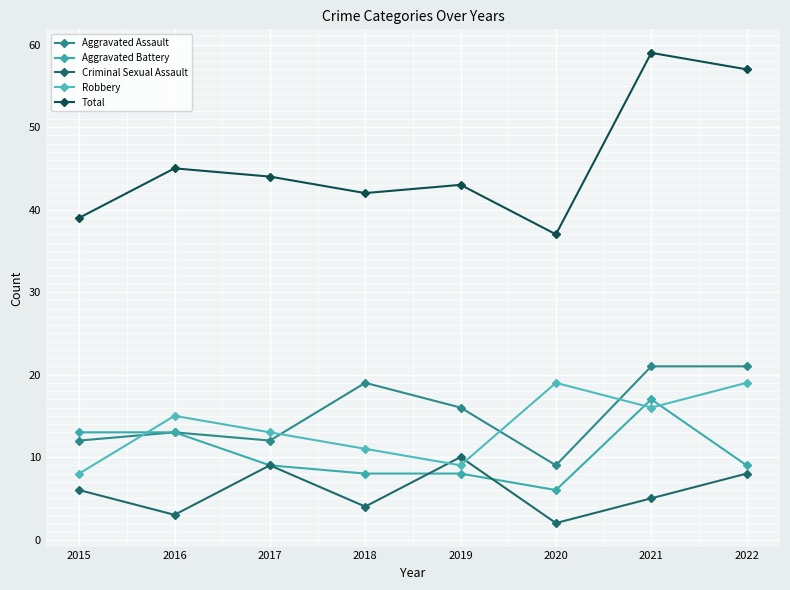

At which category does Criminal Sexual Assault reach its first local valley?

2016